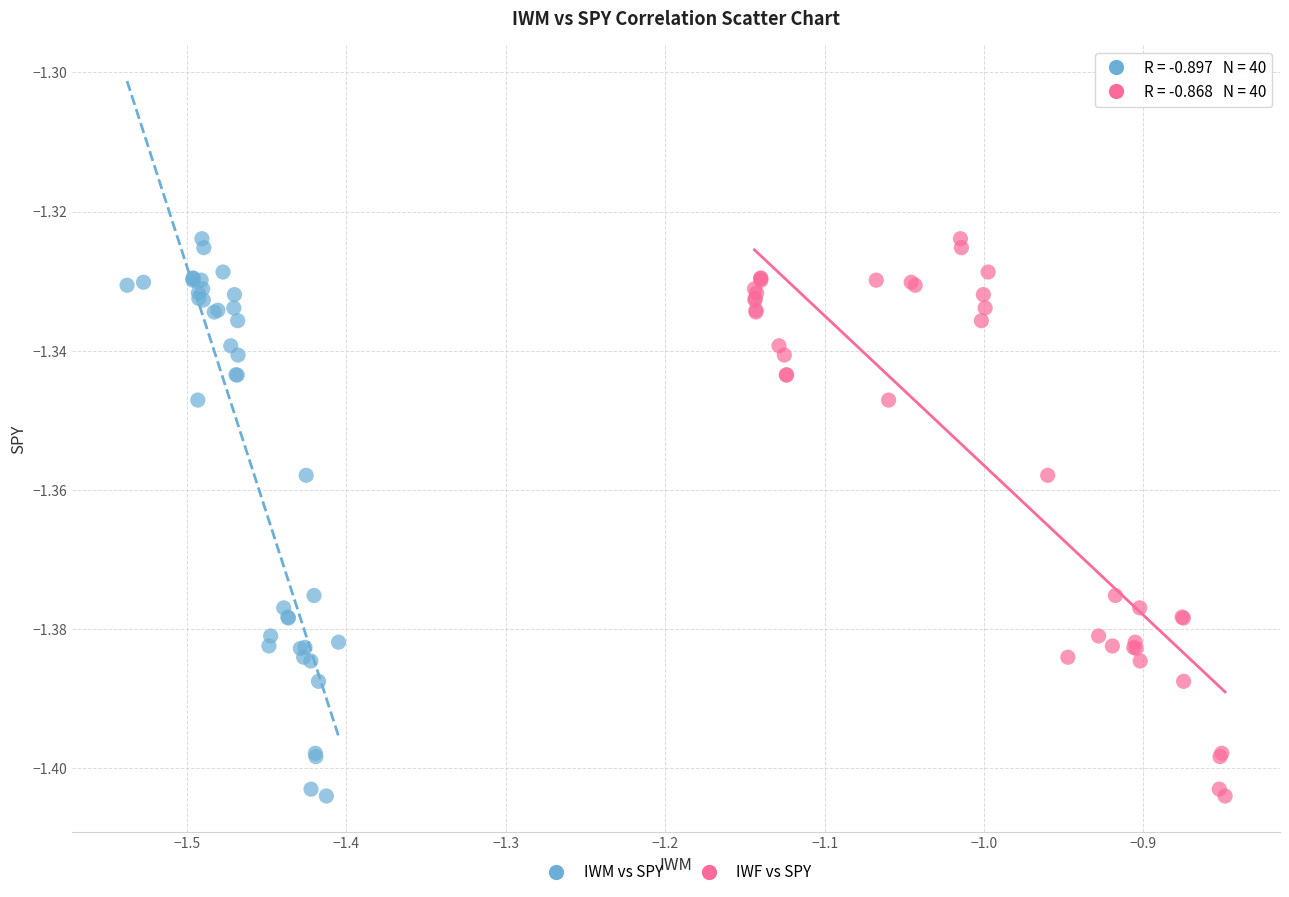

What are all the series names shown in the legend?

IWM vs SPY, IWF vs SPY